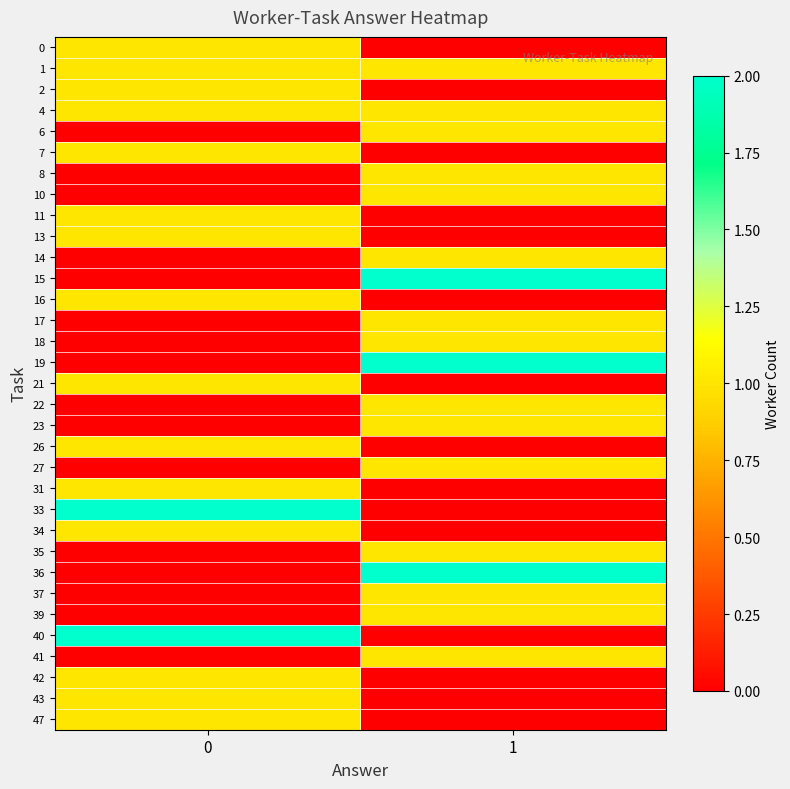

At which category does the chart reach its peak across all series?

1